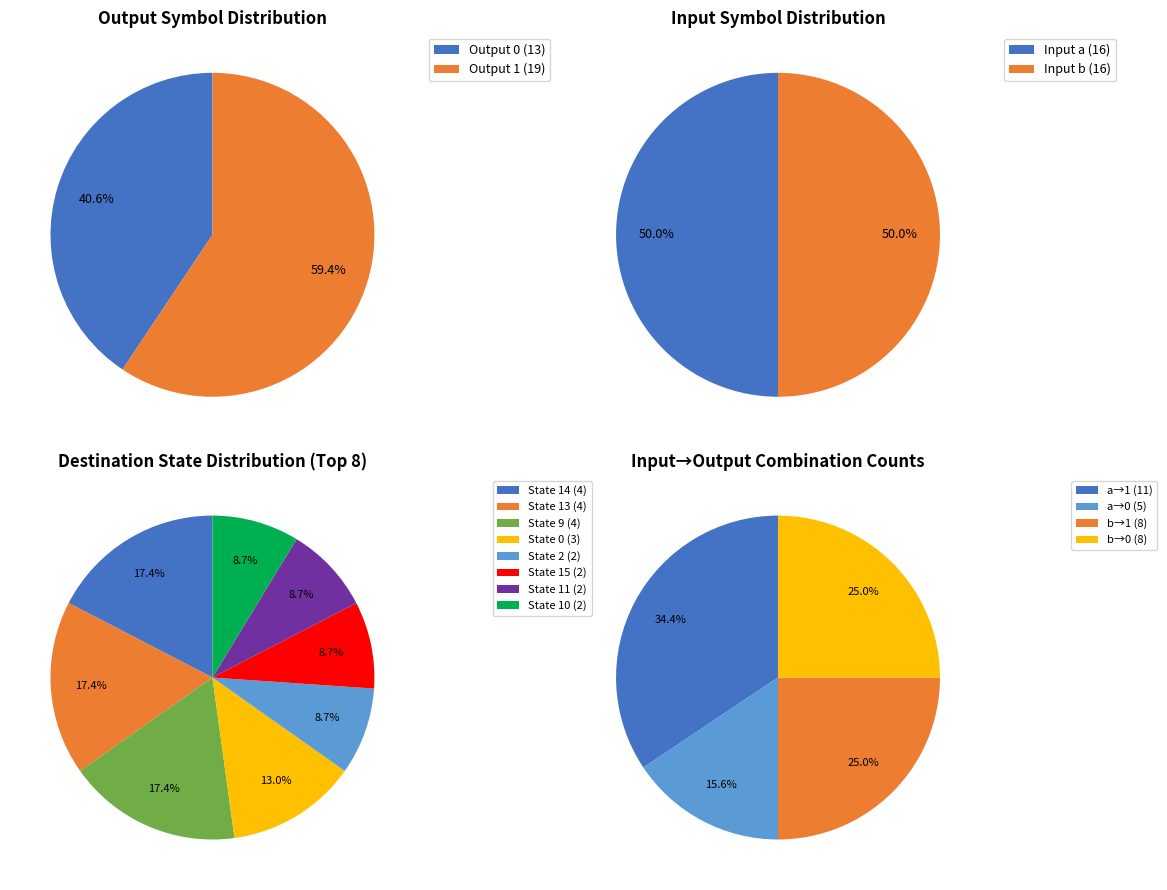

Is it true that 31 is 1% of the pie?

False